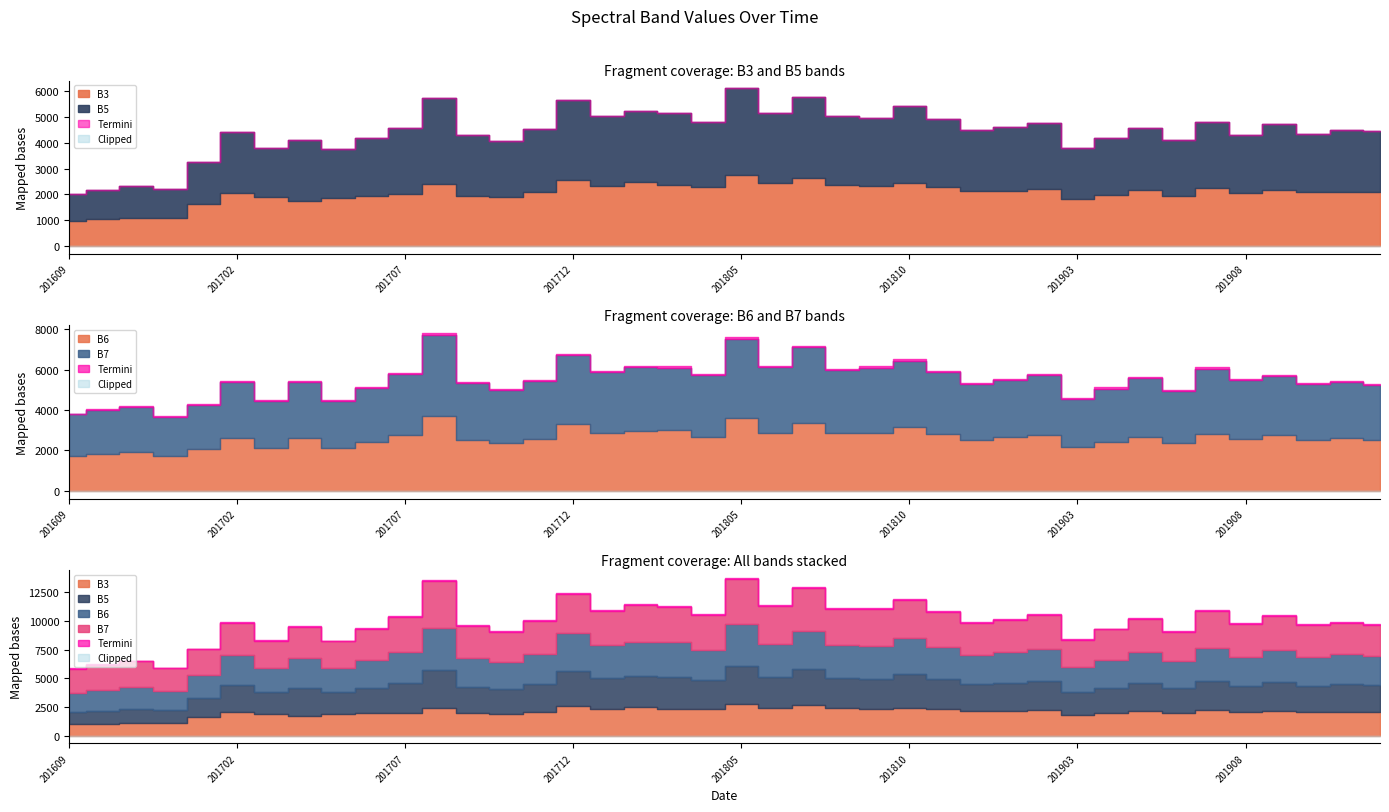

At how many categories does at least one series exceed 2779?

24